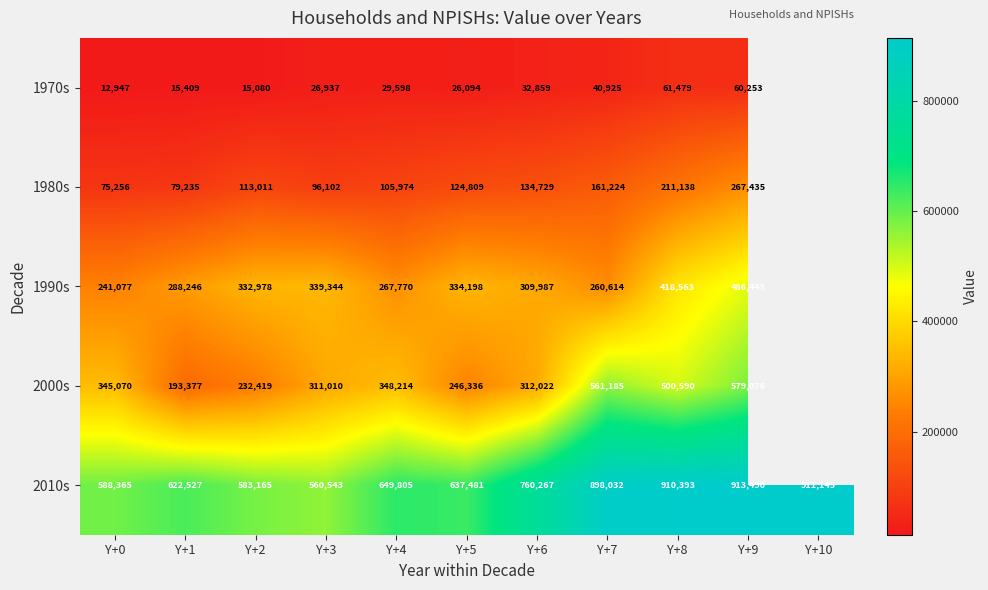

Is it true that 1980s equals 201513 at Y+2?

False